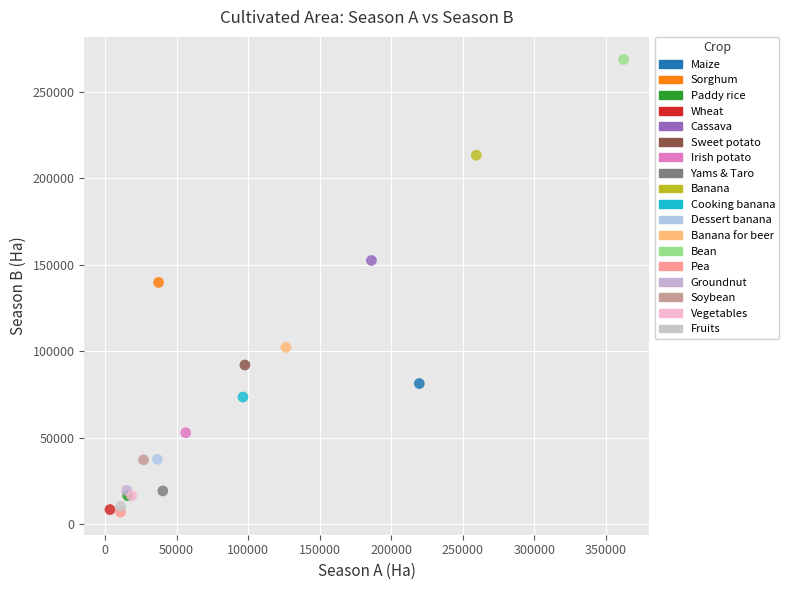

What are all the series names shown in the legend?

Maize, Sorghum, Paddy rice, Wheat, Cassava, Sweet potato, Irish potato, Yams & Taro, Banana, Cooking banana, Dessert banana, Banana for beer, Bean, Pea, Groundnut, Soybean, Vegetables, Fruits